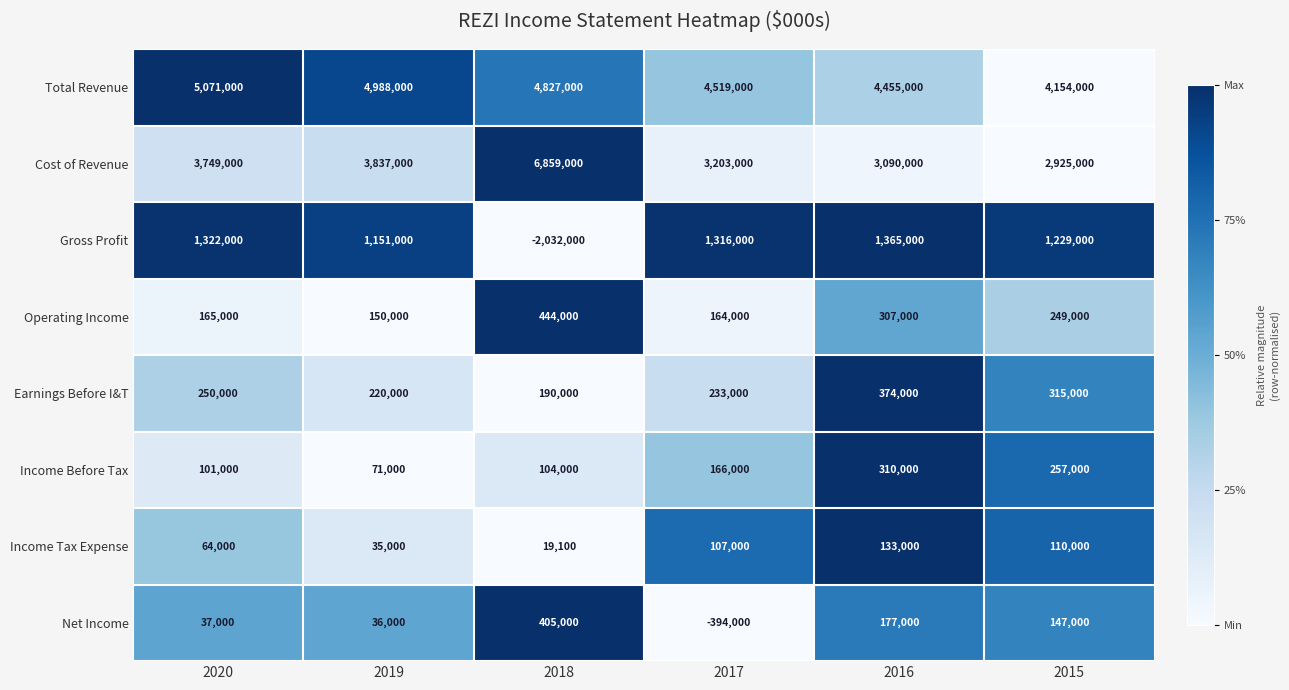

The Operating Income series shows 187059 at 2018. True or false?

False